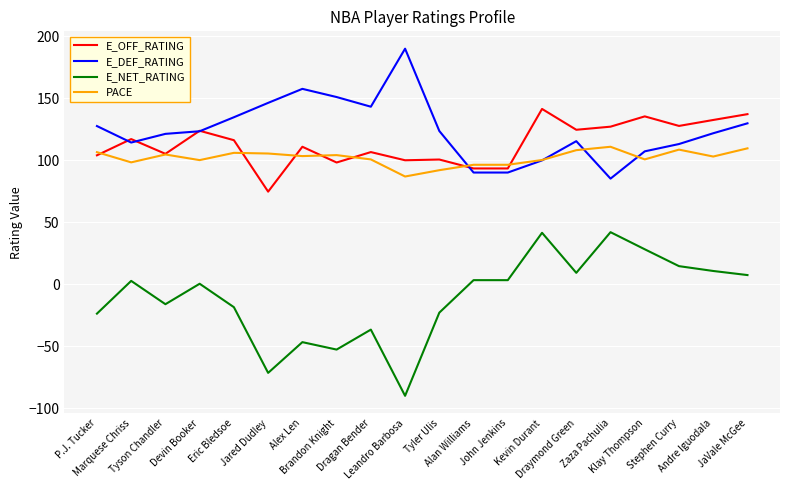

What are all the series names shown in the legend?

E_OFF_RATING, E_DEF_RATING, E_NET_RATING, PACE